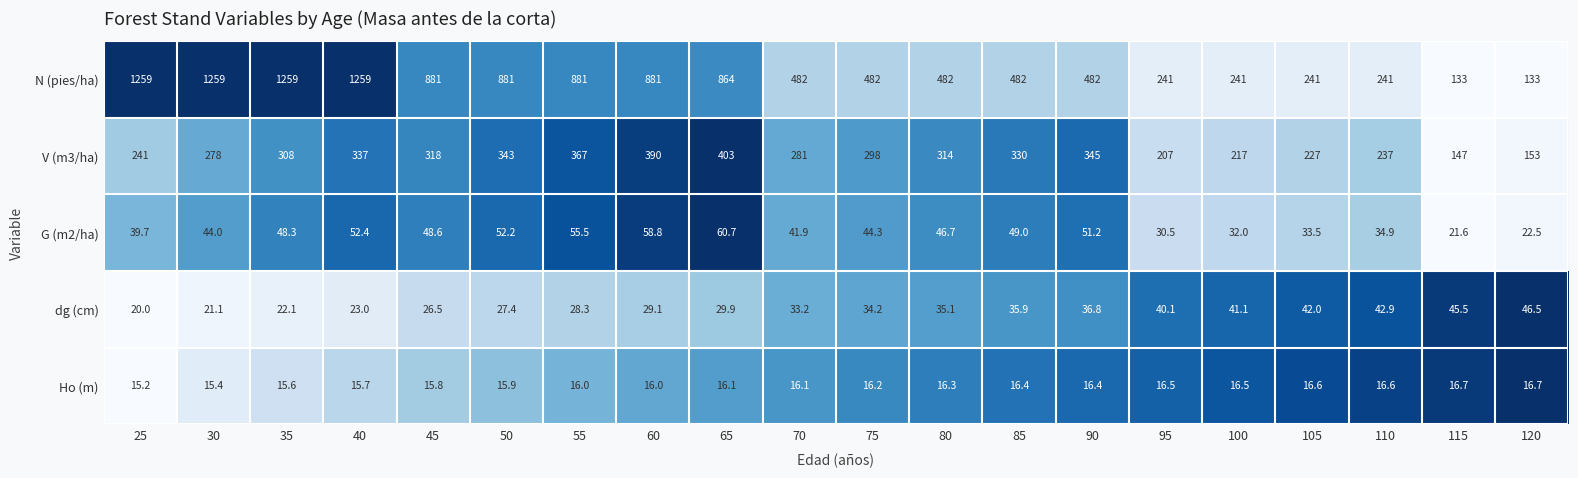

At which category is the sum across all series the highest?

40